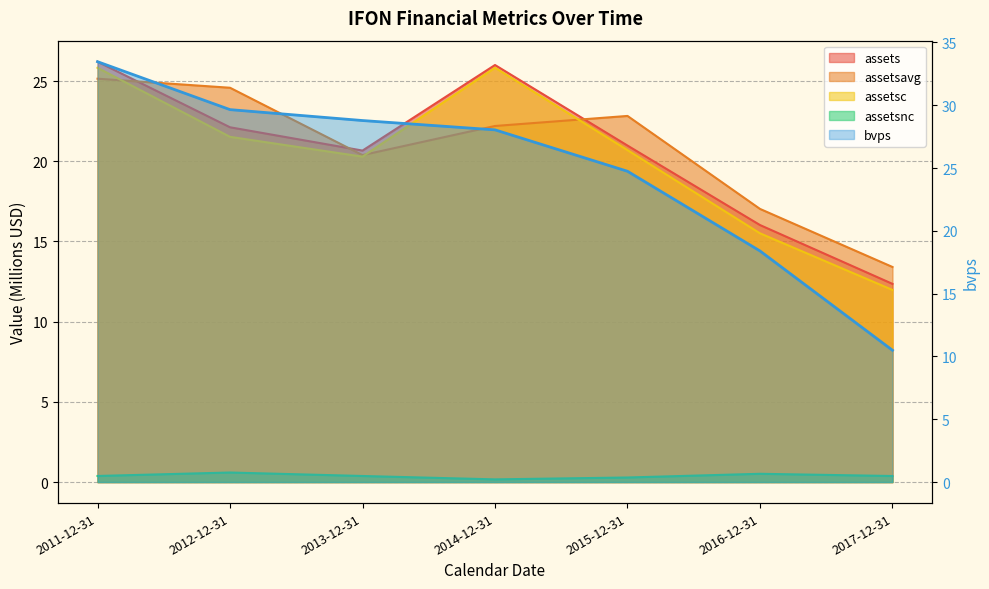

Is the value of assetsc at 2017-12-31 greater than the value of assetsavg at 2011-12-31?

No